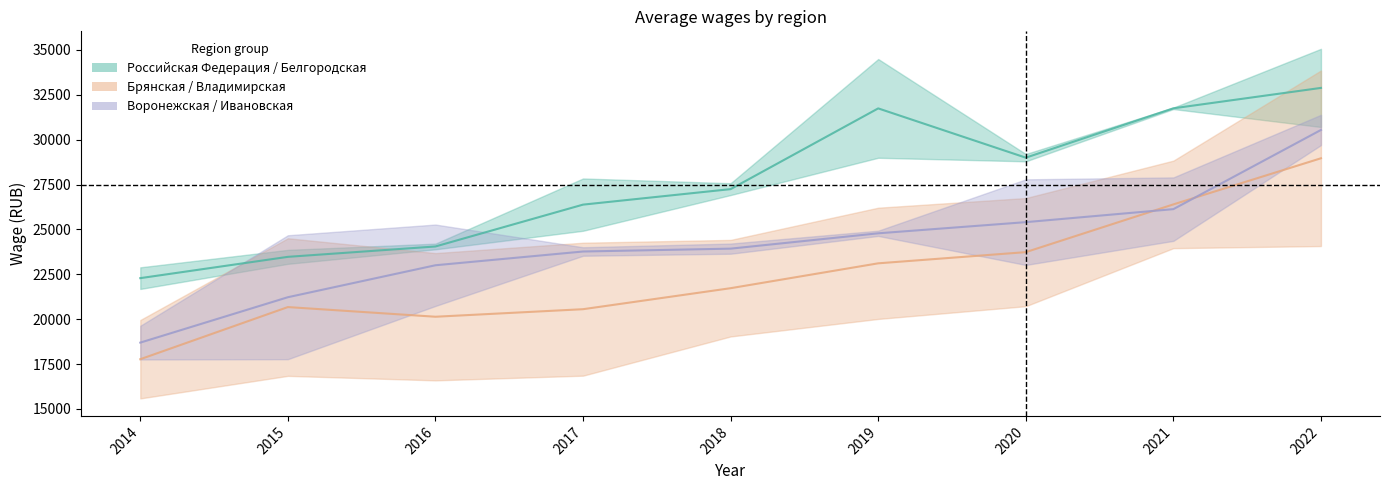

Reading right to left, extract all data points from this chart.

Российская Федерация: 2022=35066.1	2021=31791.2	2020=29204.5	2019=28995.2	2018=26917.7	2017=24926.5	2016=24209.8	2015=23084.8	2014=22890.1
Белгородская область: 2022=30709.8	2021=31709.7	2020=28796.0	2019=34497.1	2018=27576.9	2017=27841.2	2016=23894.2	2015=23863.3	2014=21684.8
Брянская область: 2022=24075.7	2021=23958.5	2020=20724.4	2019=20014.1	2018=19037.8	2017=16852.8	2016=16591.0	2015=16842.0	2014=15585.3
Владимирская область: 2022=33858.3	2021=28835.1	2020=26749.3	2019=26212.3	2018=24417.7	2017=24261.1	2016=23682.4	2015=24508.7	2014=19954.9
Воронежская область: 2022=29701.7	2021=24364.0	2020=23022.4	2019=24639.8	2018=23647.6	2017=24007.9	2016=20737.8	2015=17771.5	2014=17756.8
Ивановская область: 2022=31388.4	2021=27900.5	2020=27792.5	2019=24931.4	2018=24214.5	2017=23535.2	2016=25273.6	2015=24677.2	2014=19633.0